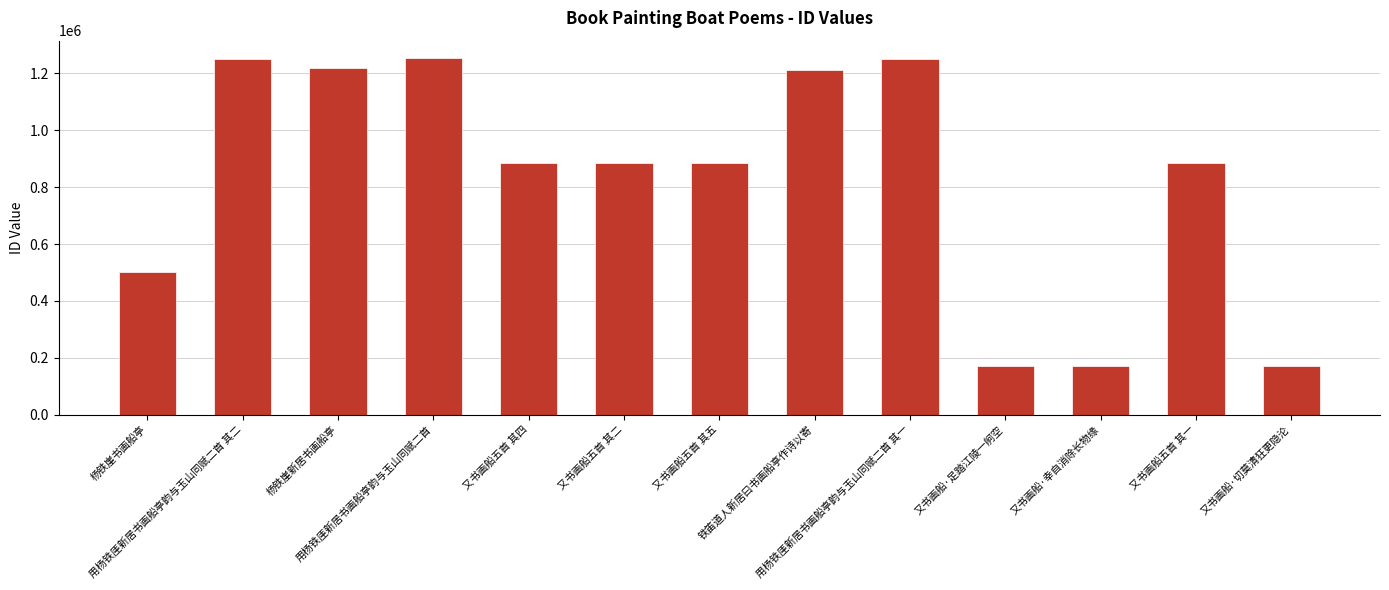

What is the maximum value shown in the chart?

1252669